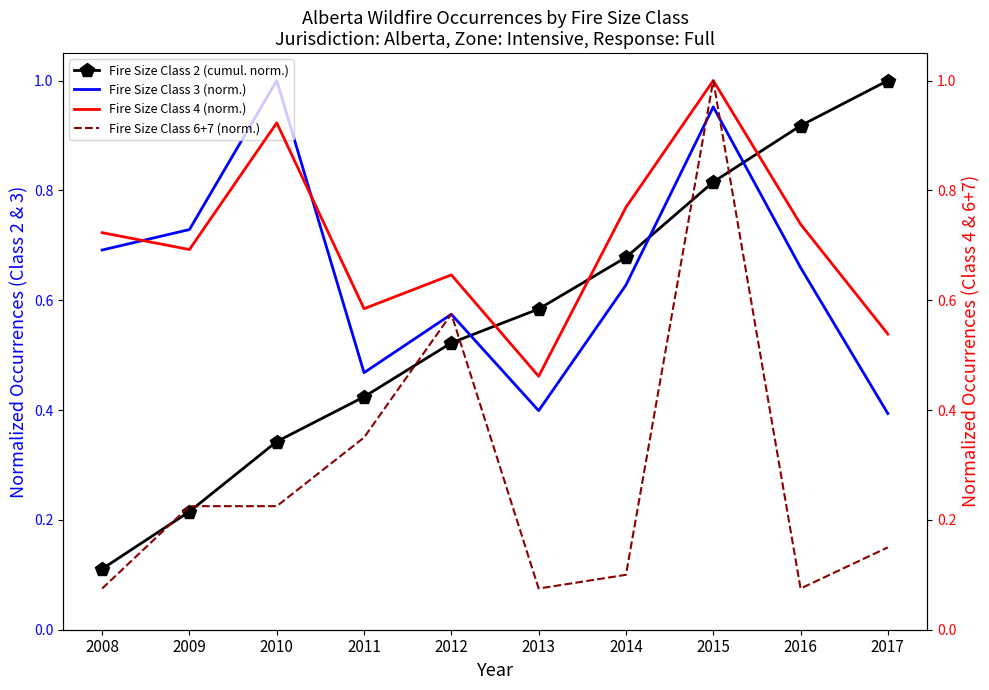

Which category has the lowest value across all series?

2008